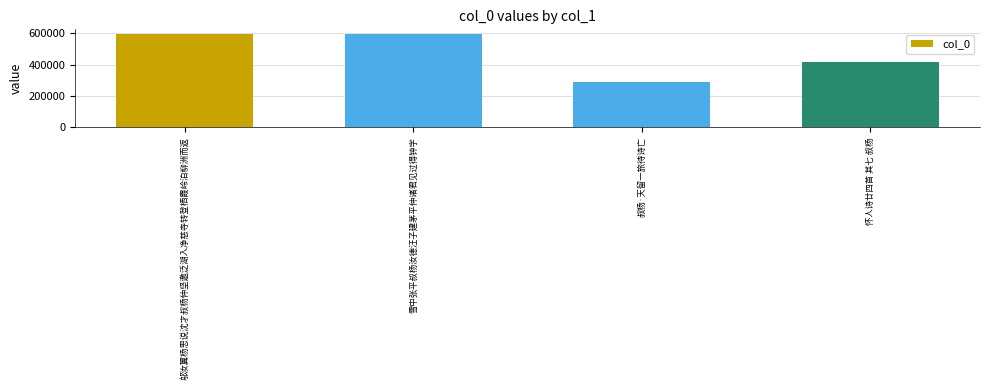

The value at 怀人诗廿四首 其七 叔杨 is 693449. True or false?

False